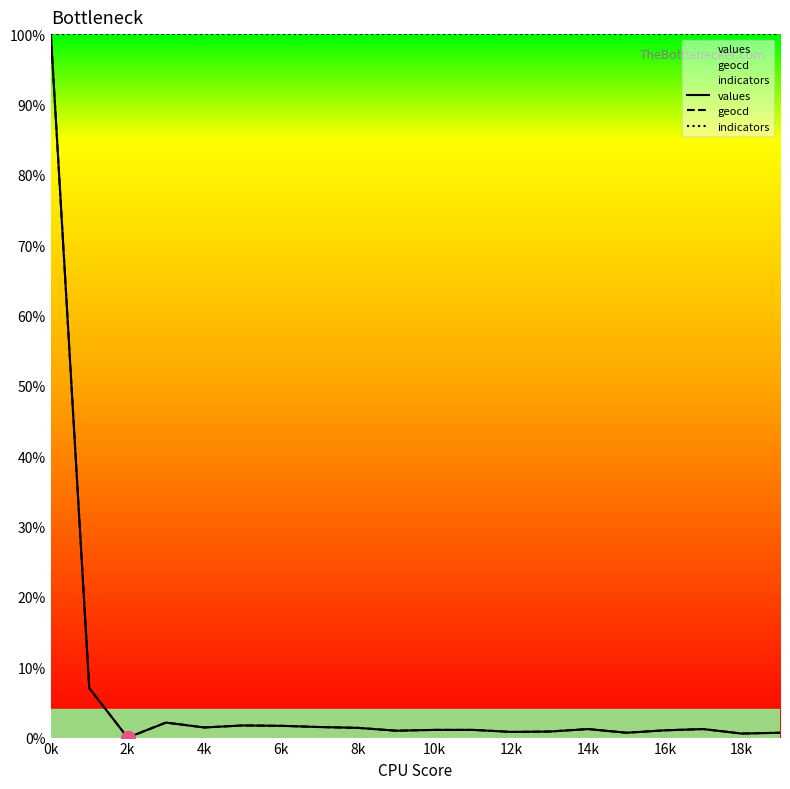

How many lines are shown in the chart?

3